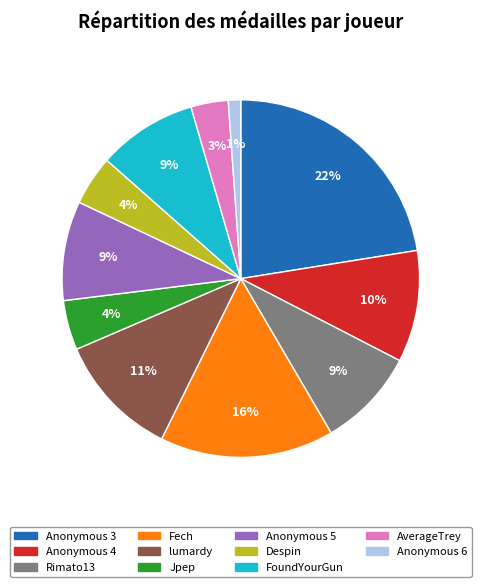

Which category has the biggest portion of the pie?

Anonymous 3